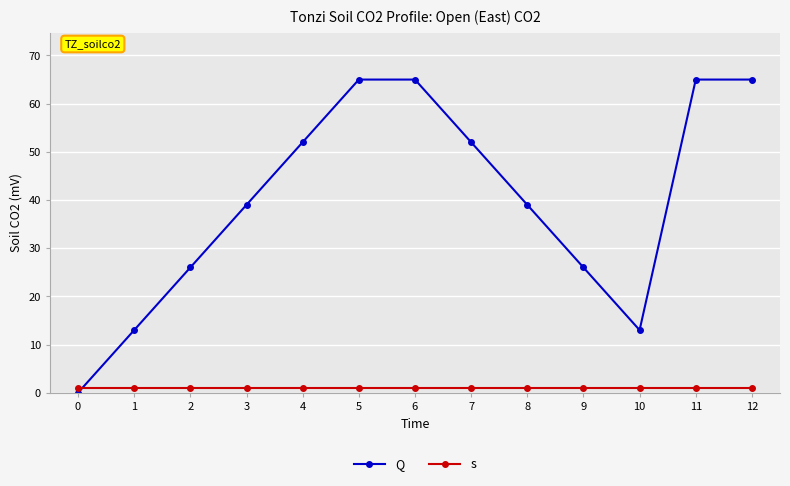

Which series changed the most between 2 and 12?

Q